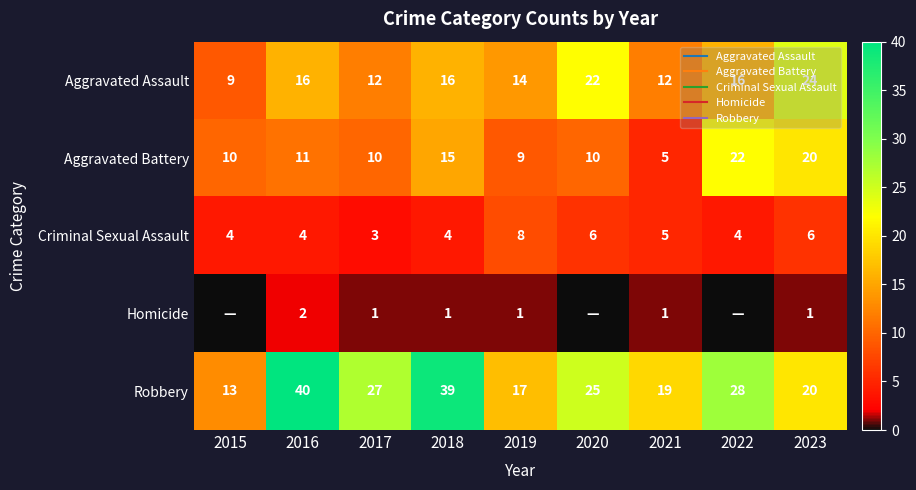

Between 2019 and 2016, which is larger?

2016